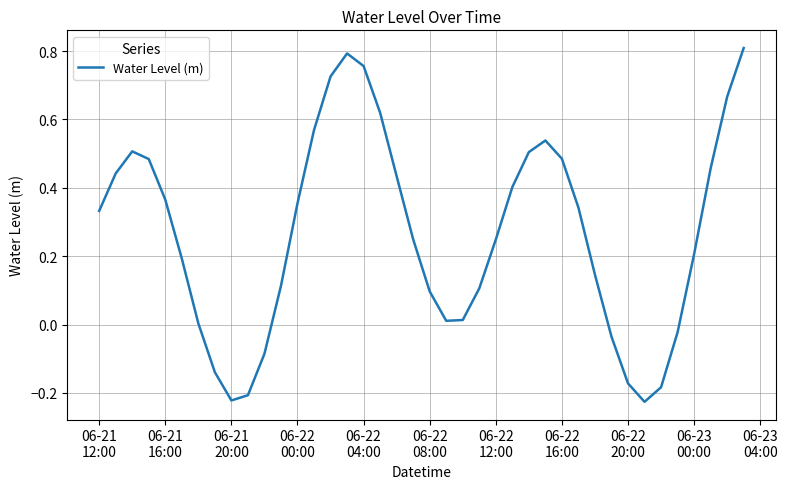

How many lines are shown in the chart?

1